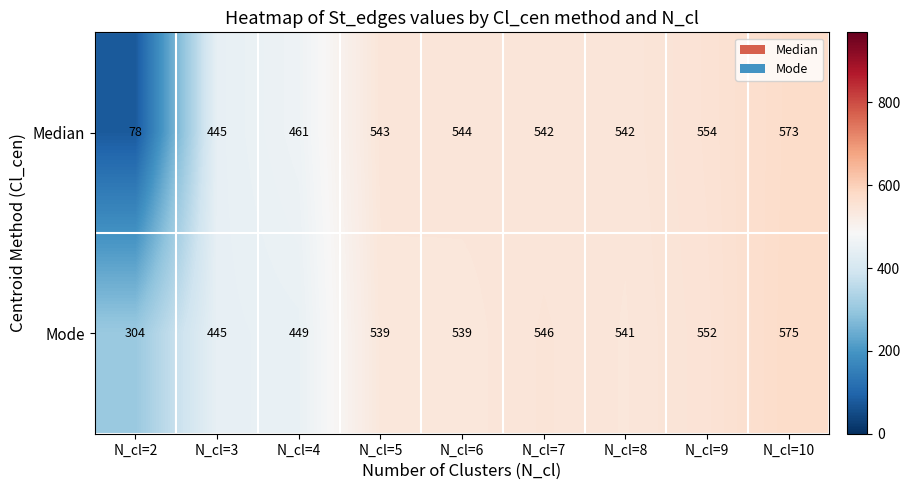

At which label is Mode closest to 439?

N_cl=3